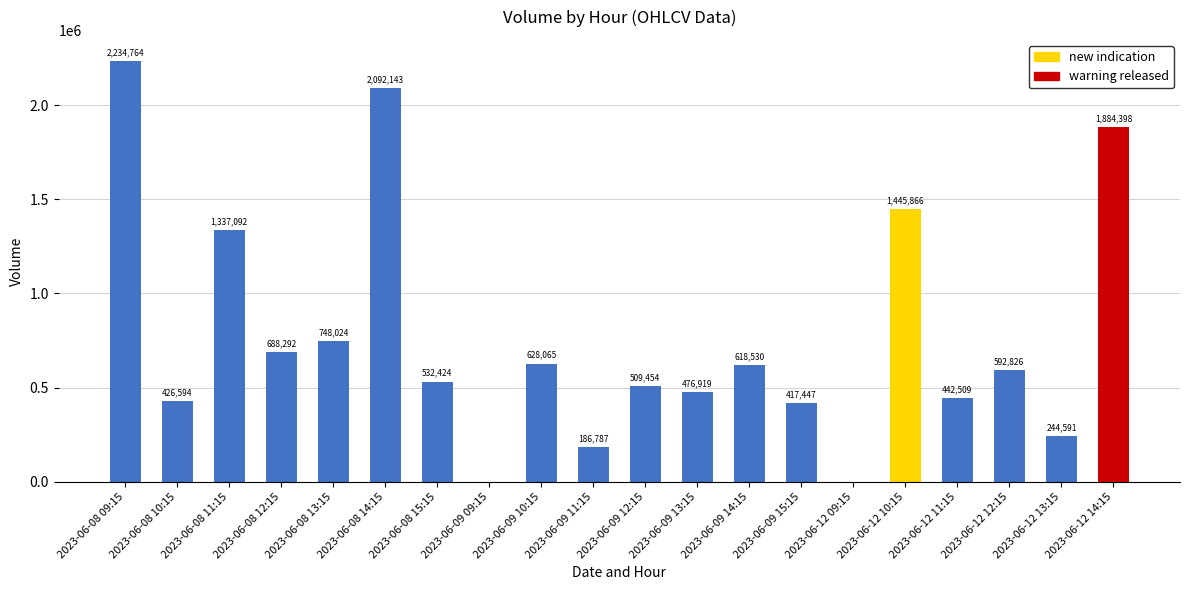

What is the change in value from 2023-06-08 12:15 to 2023-06-08 15:15?

-155868